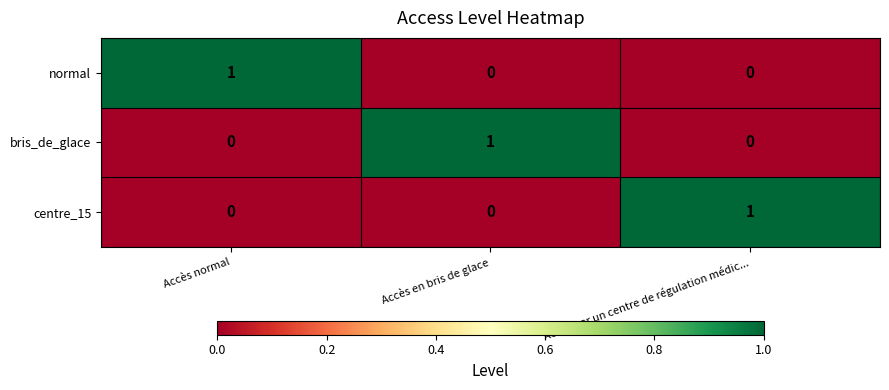

At how many categories does at least one series exceed 0?

3